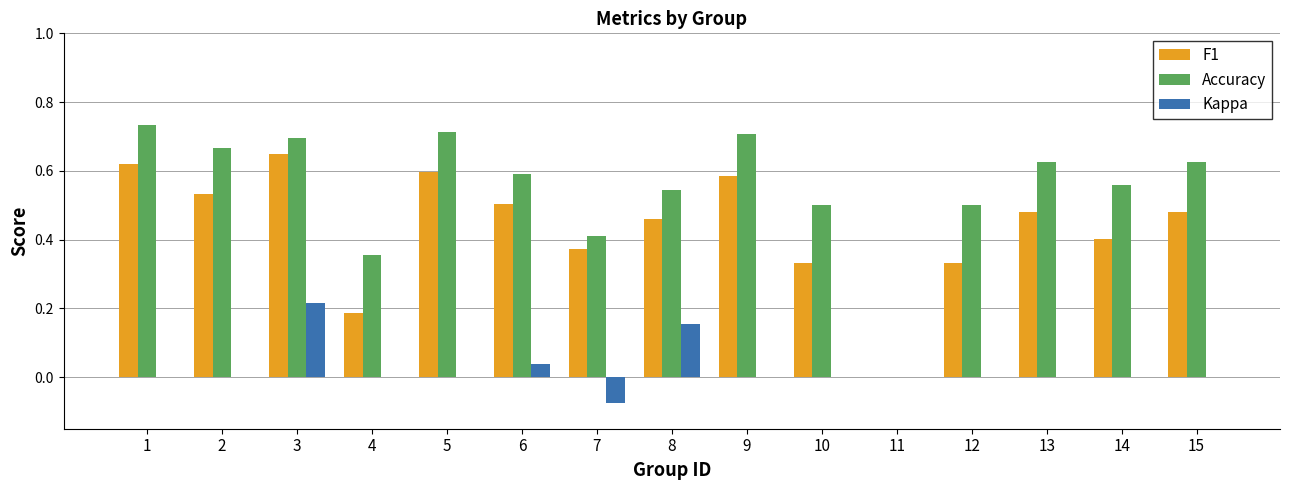

Which series has the largest total across all categories?

Accuracy